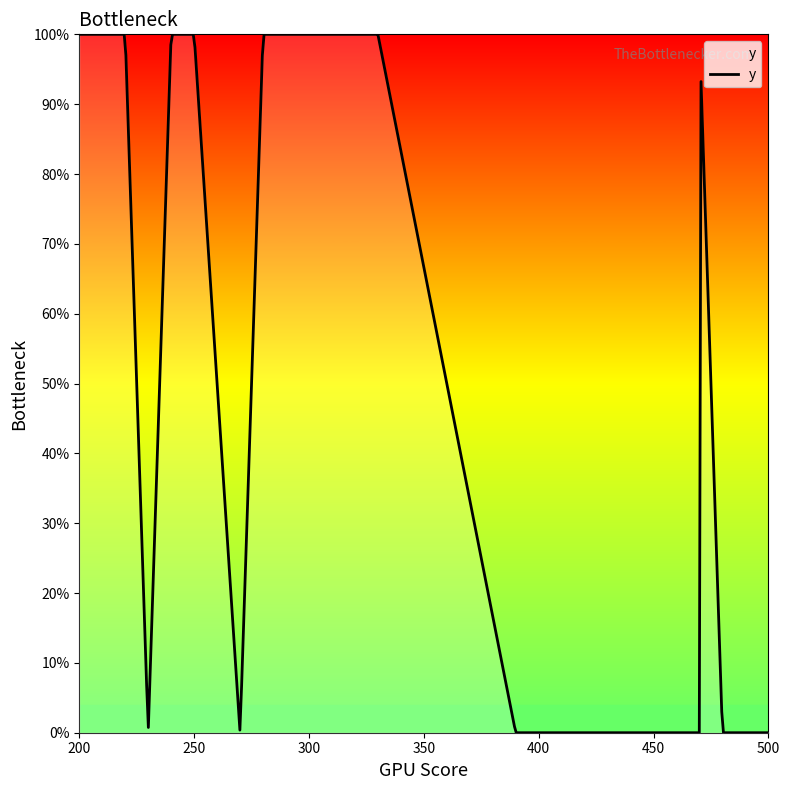

How many points are higher than both their immediate neighbors (excluding endpoints)?

3